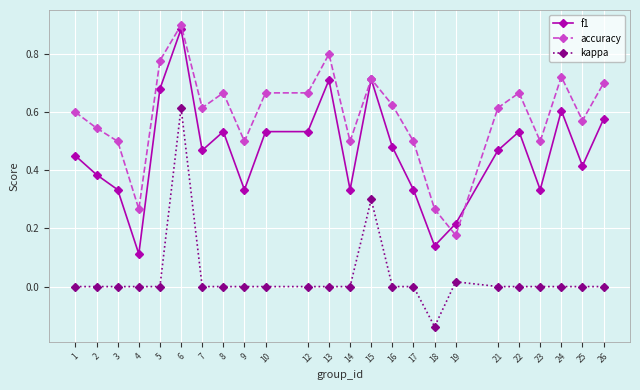

True or false: f1 has more than 1 points higher than both neighbors.

True